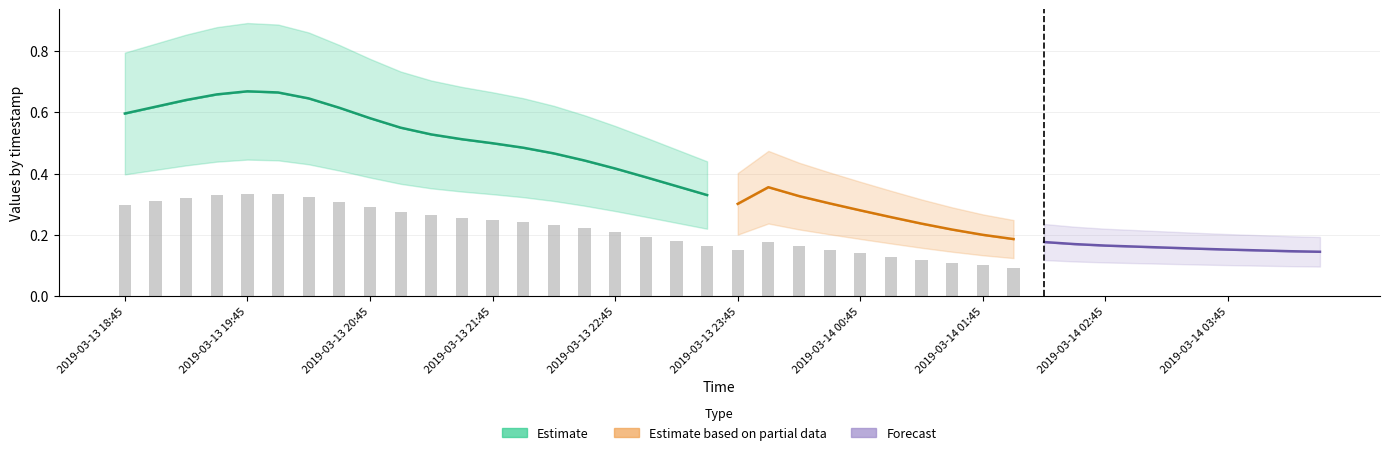

Read the 2 value at 2019-03-13 23:45.

0.3